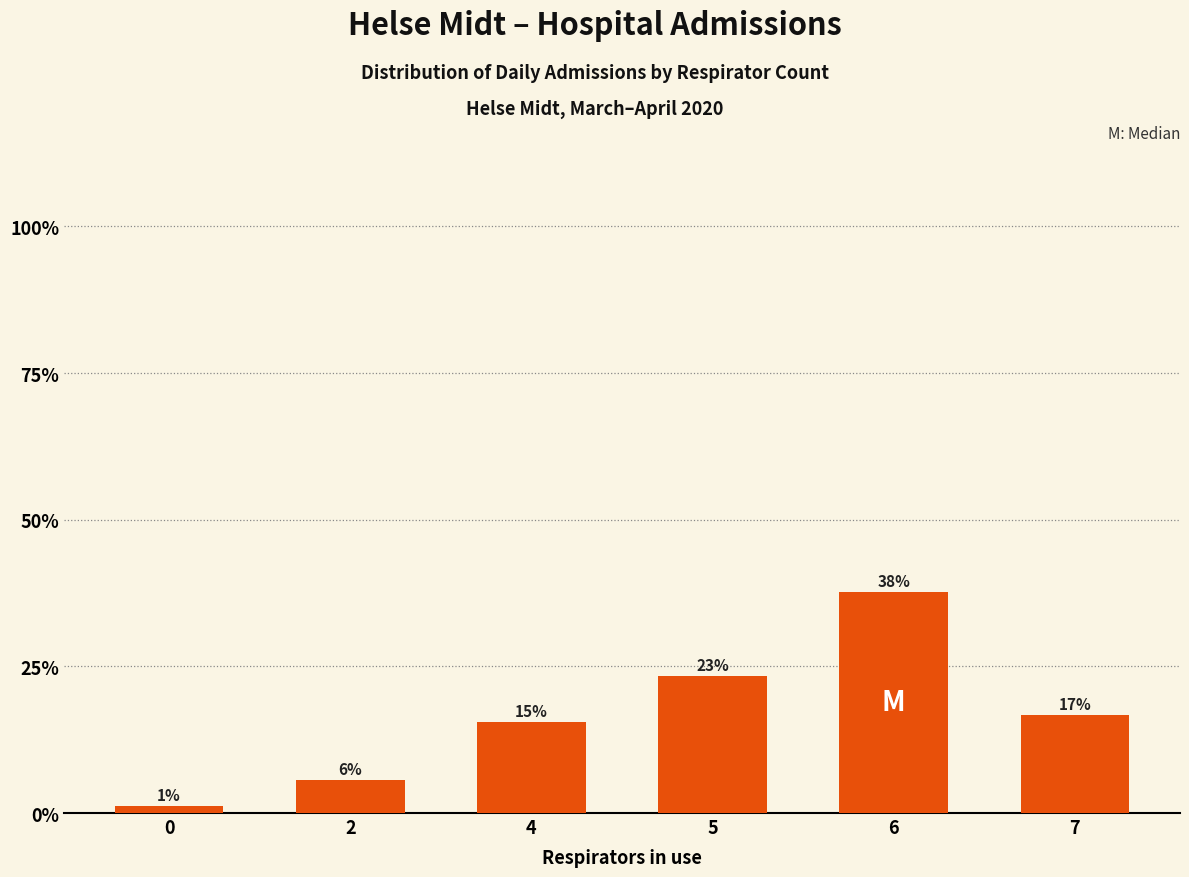

What is the minimum value shown in the chart?

1.2